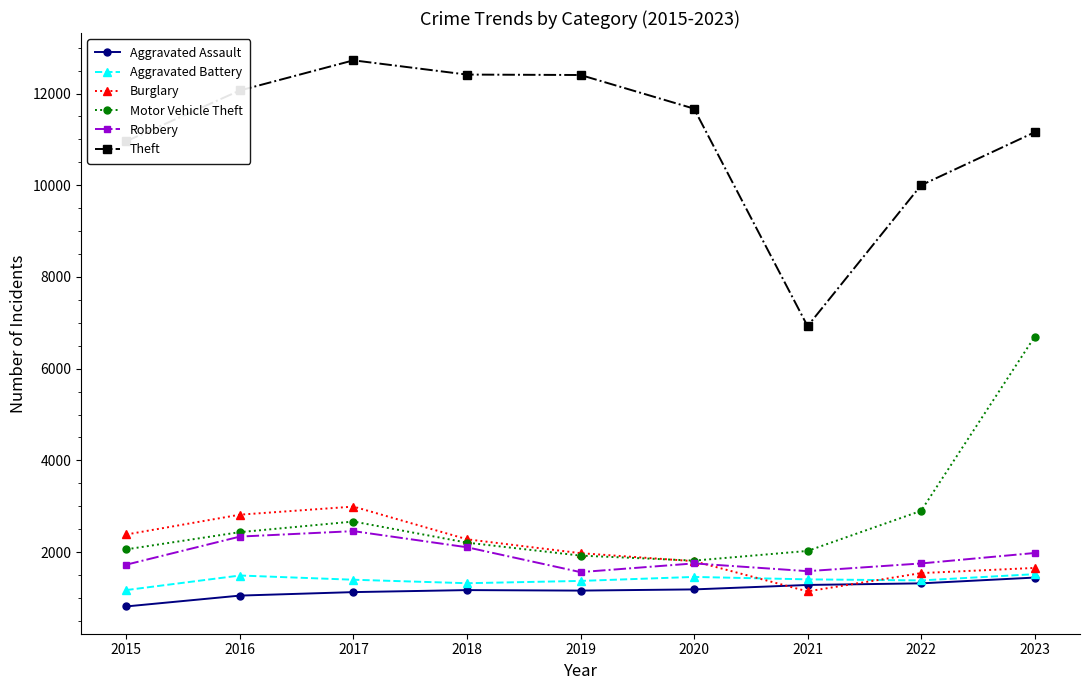

True or false: Theft and Burglary intersect in this chart.

False